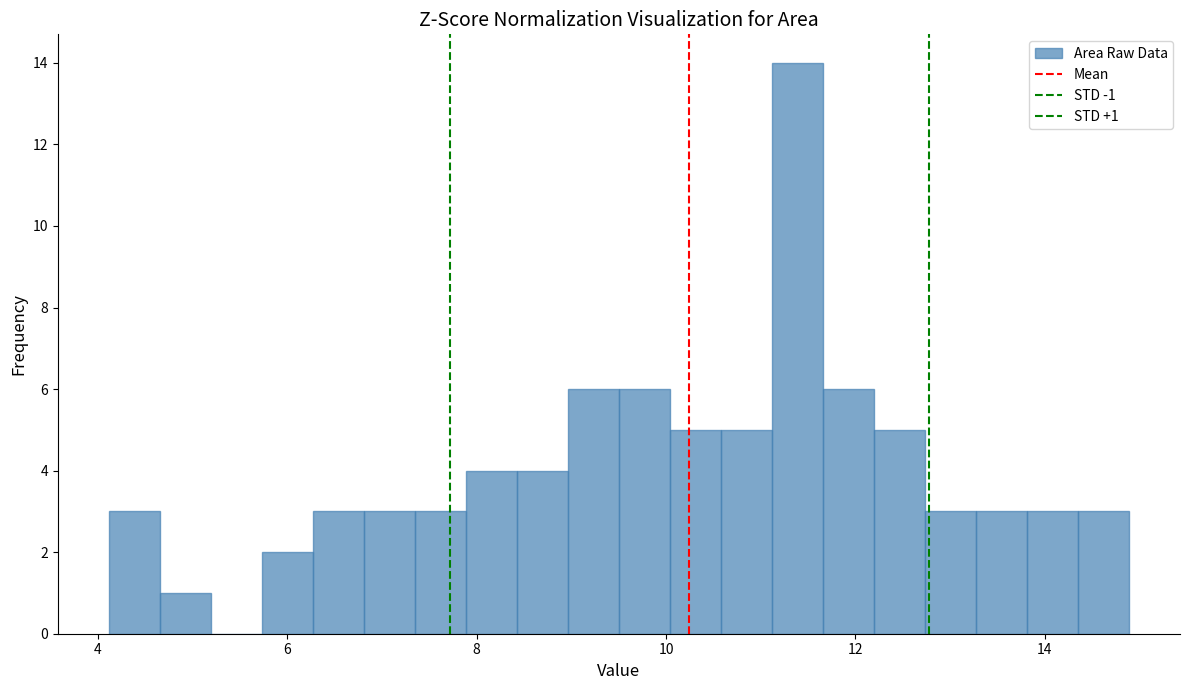

Read against the x-axis, roughly where is the centre of the tallest bar?

11.4